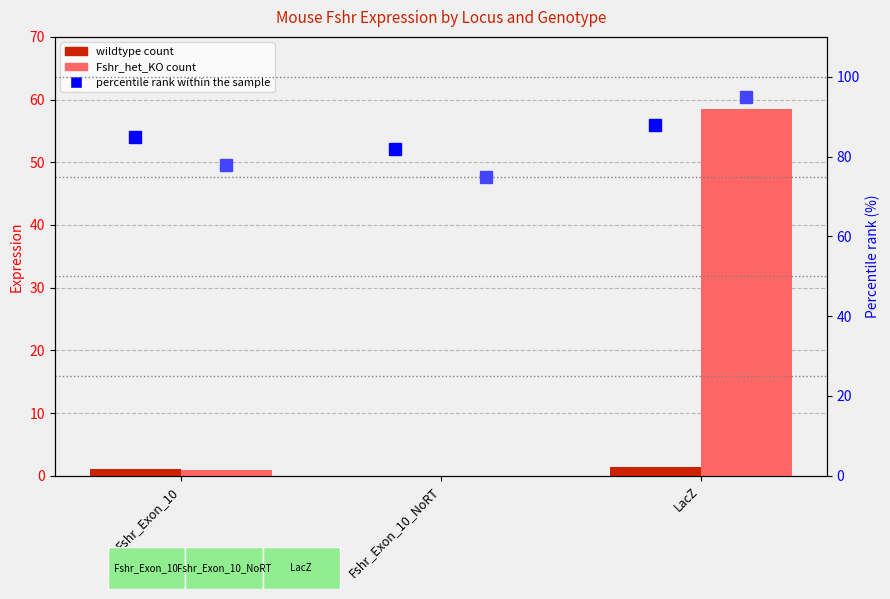

Where is wildtype nearest to the value 0?

Fshr_Exon_10_NoRT